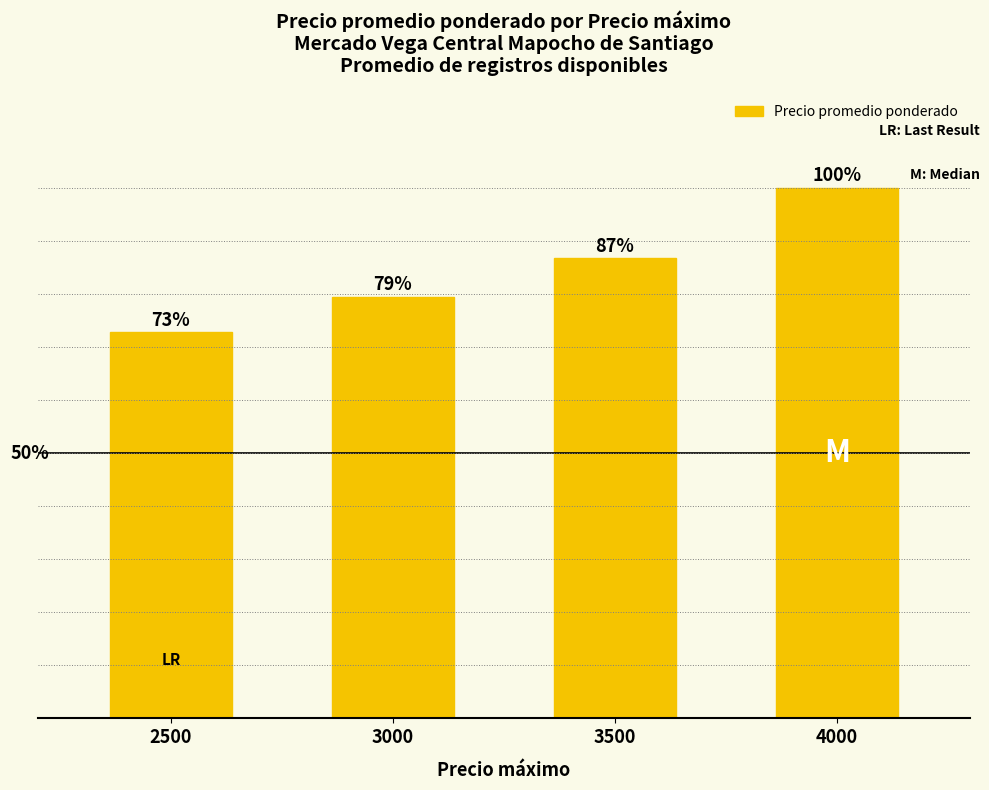

Reading left to right, list all the values displayed in this chart.

2500=2727	3000=2975	3500=3250	4000=3747